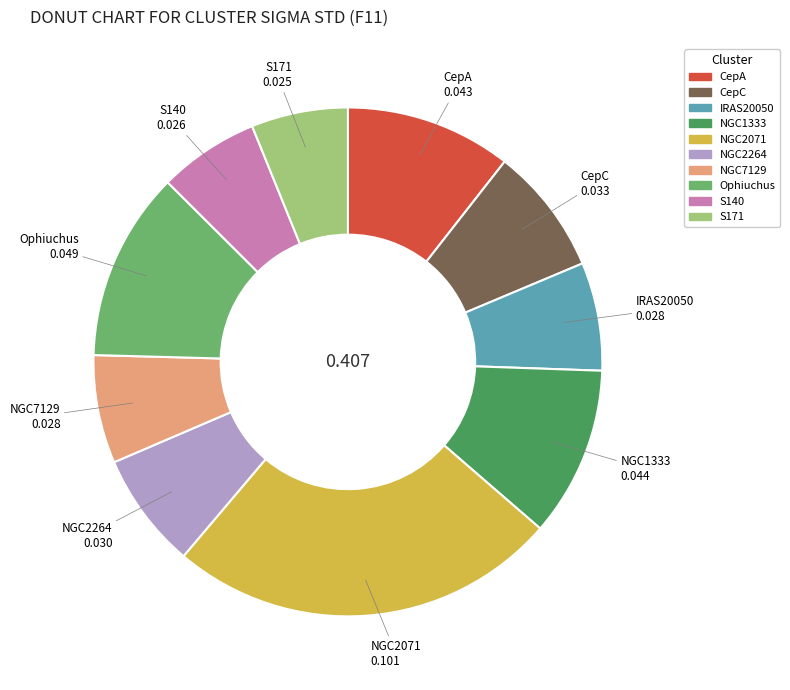

Which category has the biggest portion of the pie?

NGC2071